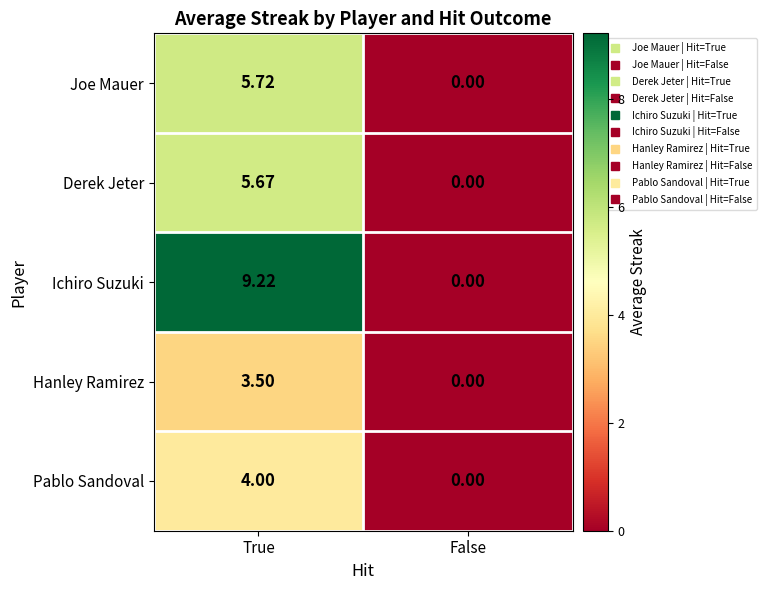

Which series has the widest spread of values?

Ichiro Suzuki